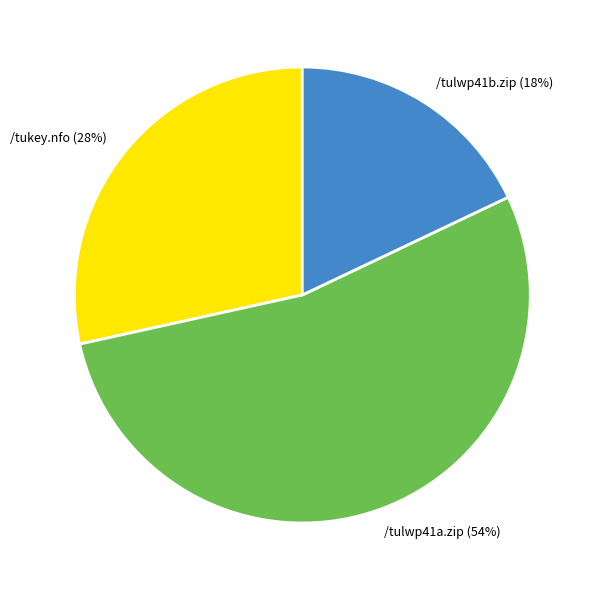

How many segments does this pie chart have?

3